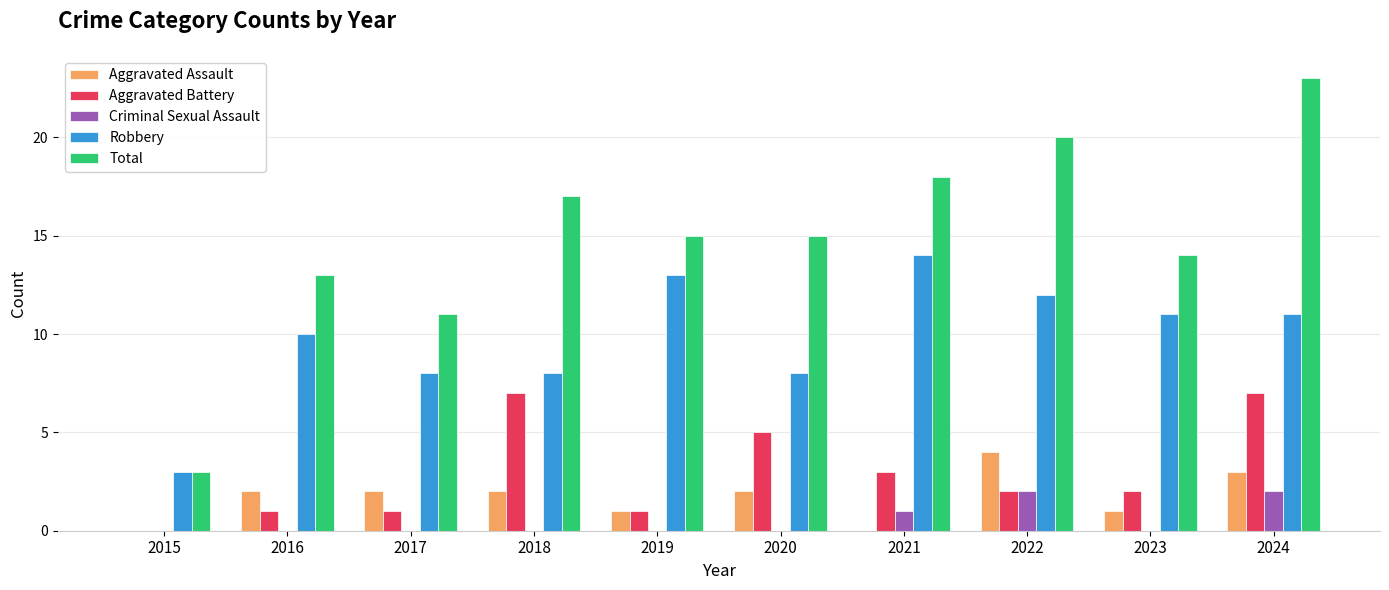

Reading left to right, list all the values displayed in this chart.

Aggravated Assault: 2015=0	2016=2	2017=2	2018=2	2019=1	2020=2	2021=0	2022=4	2023=1	2024=3
Aggravated Battery: 2015=0	2016=1	2017=1	2018=7	2019=1	2020=5	2021=3	2022=2	2023=2	2024=7
Criminal Sexual Assault: 2015=0	2016=0	2017=0	2018=0	2019=0	2020=0	2021=1	2022=2	2023=0	2024=2
Robbery: 2015=3	2016=10	2017=8	2018=8	2019=13	2020=8	2021=14	2022=12	2023=11	2024=11
Total: 2015=3	2016=13	2017=11	2018=17	2019=15	2020=15	2021=18	2022=20	2023=14	2024=23